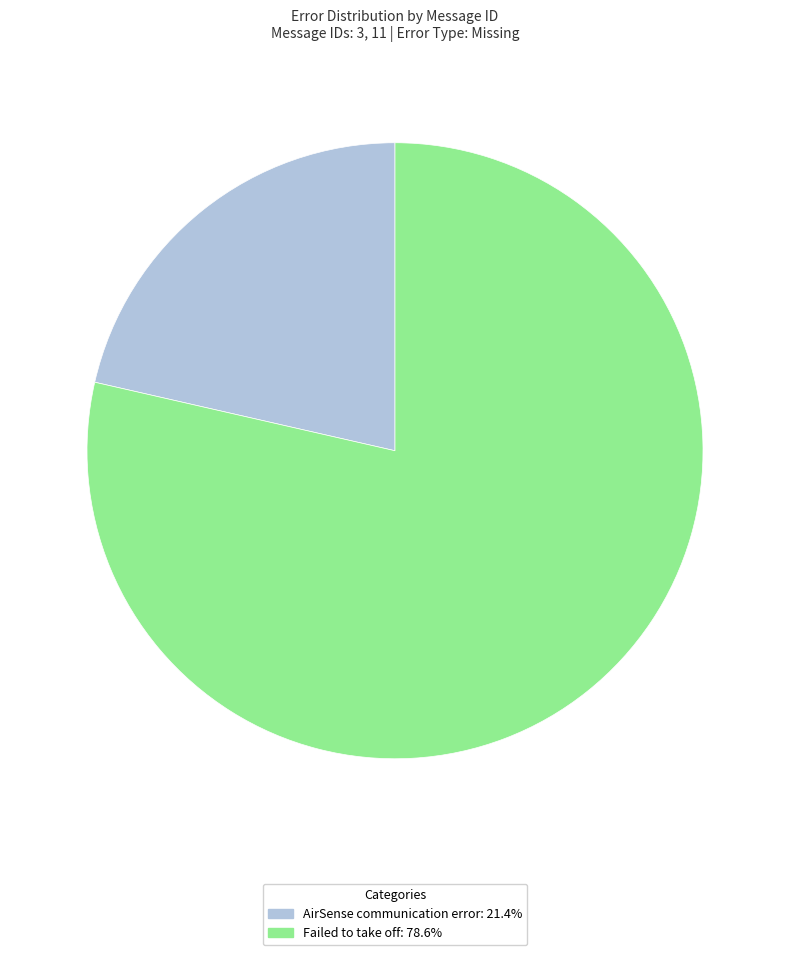

Is AirSense communication error: 21.4% the majority of the pie?

No